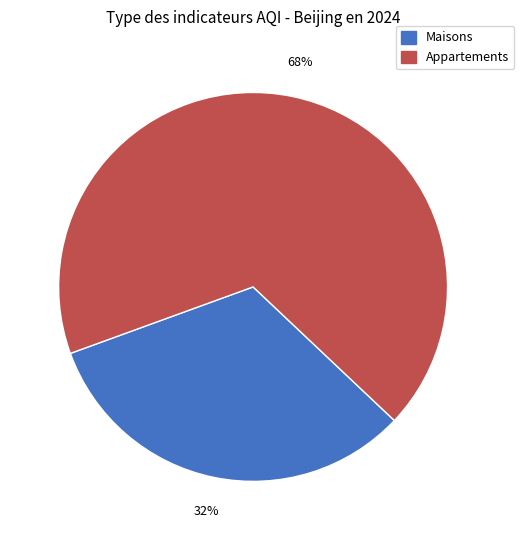

Is there any slice that represents more than half of the pie?

Yes